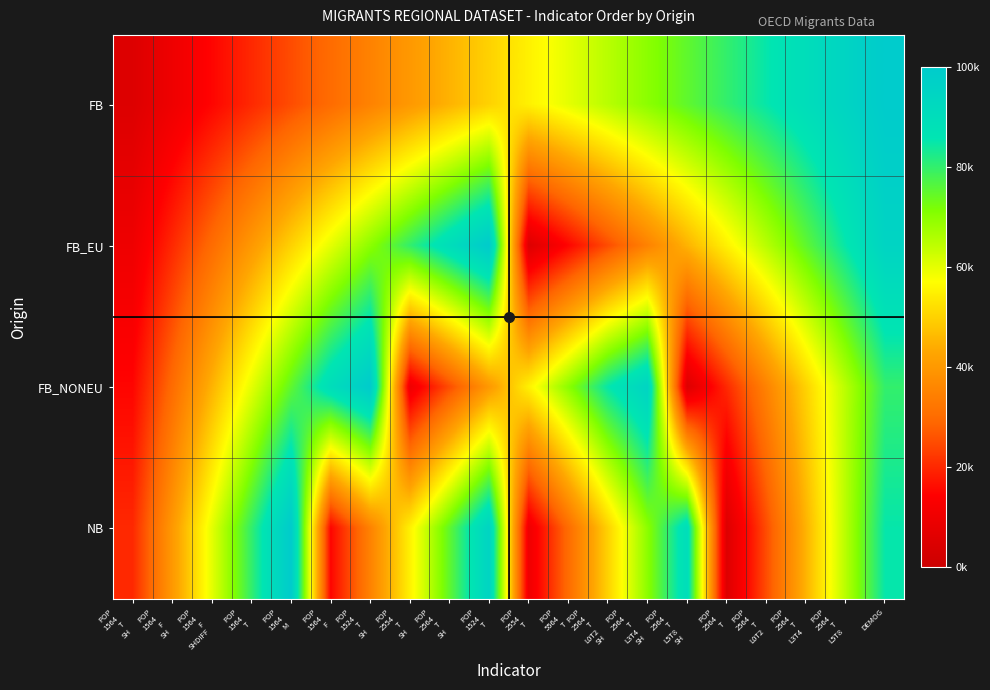

What is the smallest value displayed?

5000.0